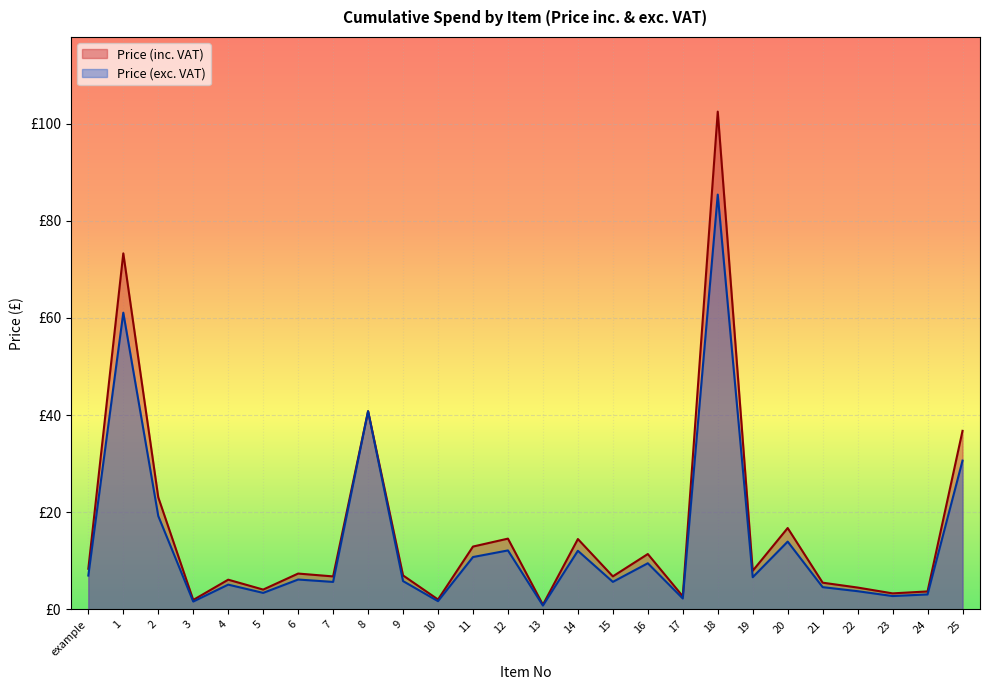

True or false: Price (inc. VAT) and Price (exc. VAT) intersect in this chart.

False